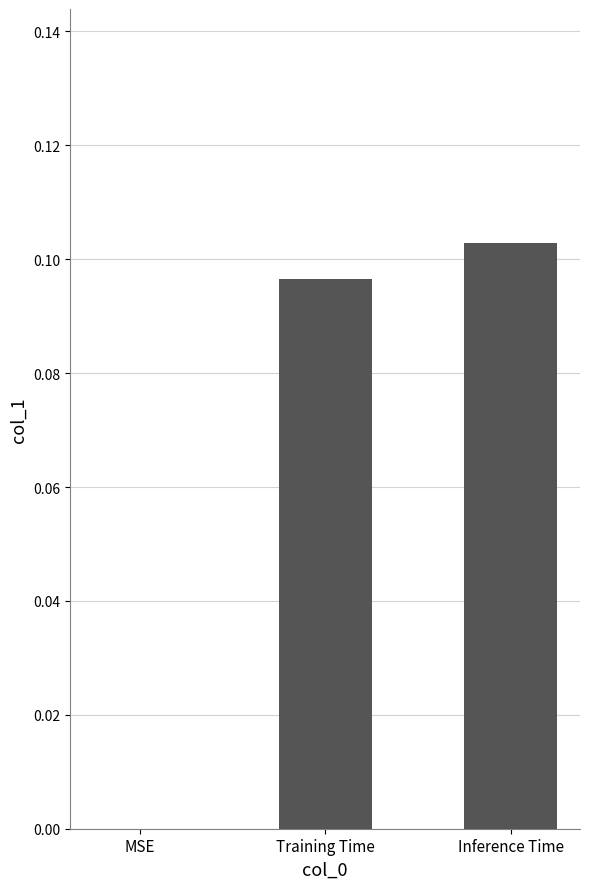

How many distinct data groups are displayed?

1